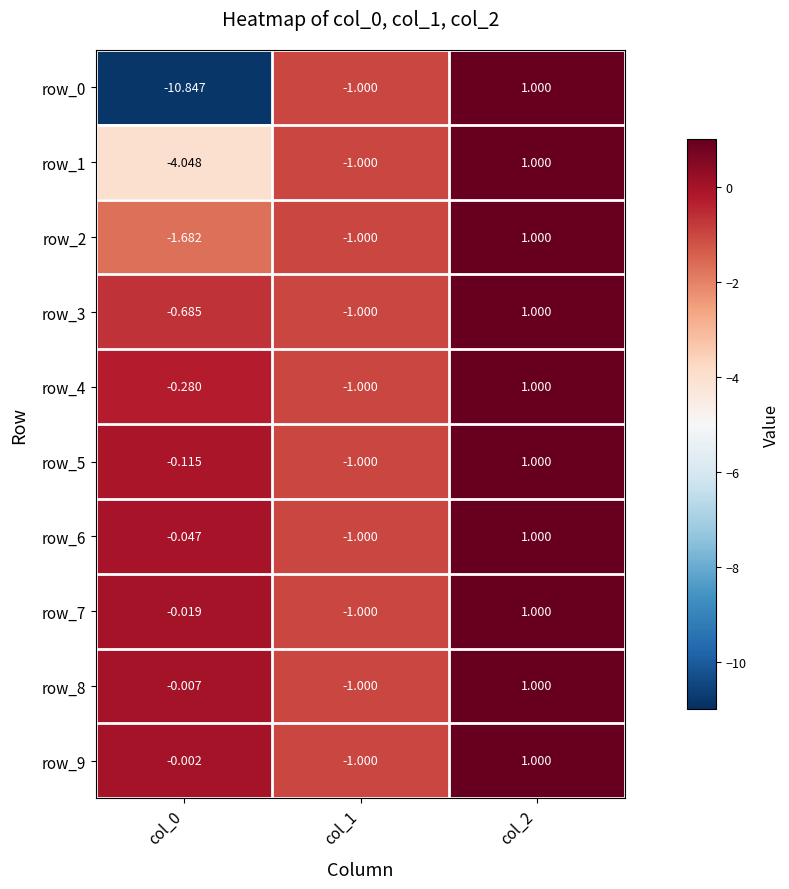

How many series are shown in this chart?

10